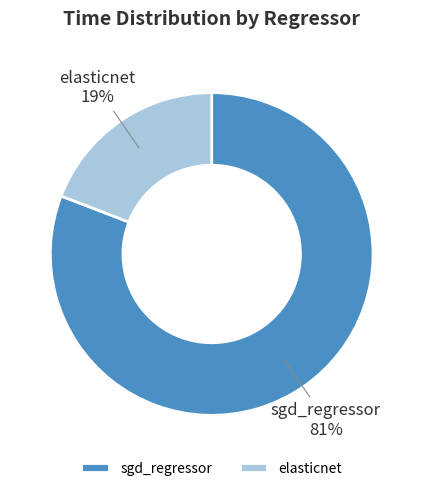

True or false: sgd_regressor accounts for 72% of the total.

False